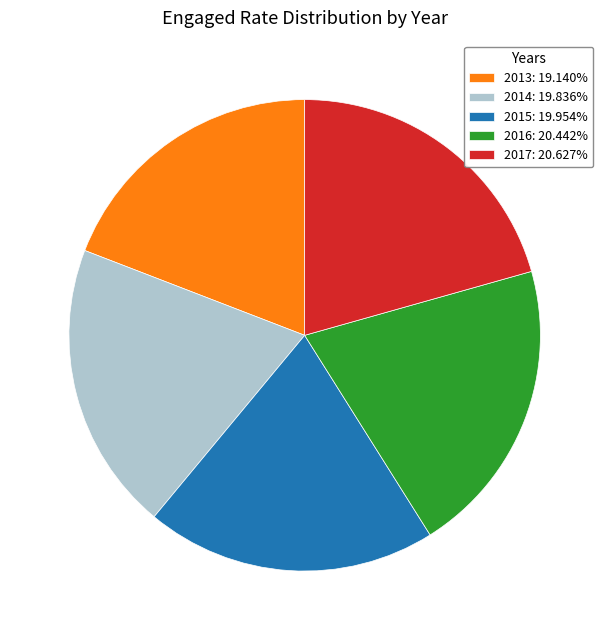

Does any single category account for the majority?

No